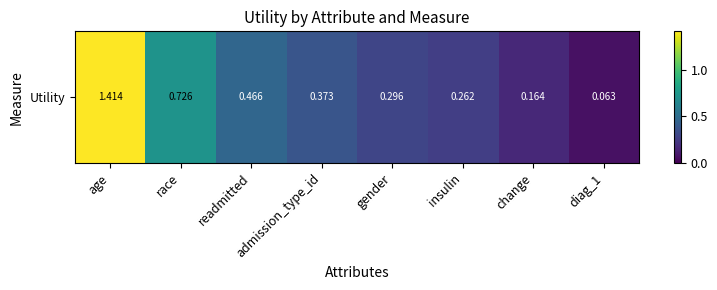

What is the sum of the values at readmitted and race?

1.2